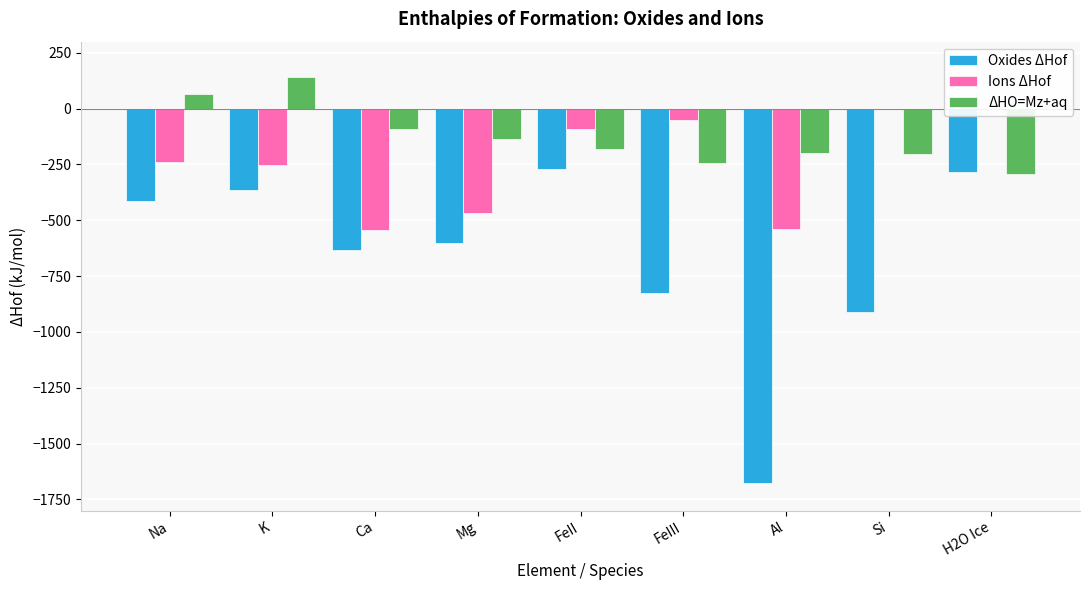

What is the total value across all series at FeII?

-543.6